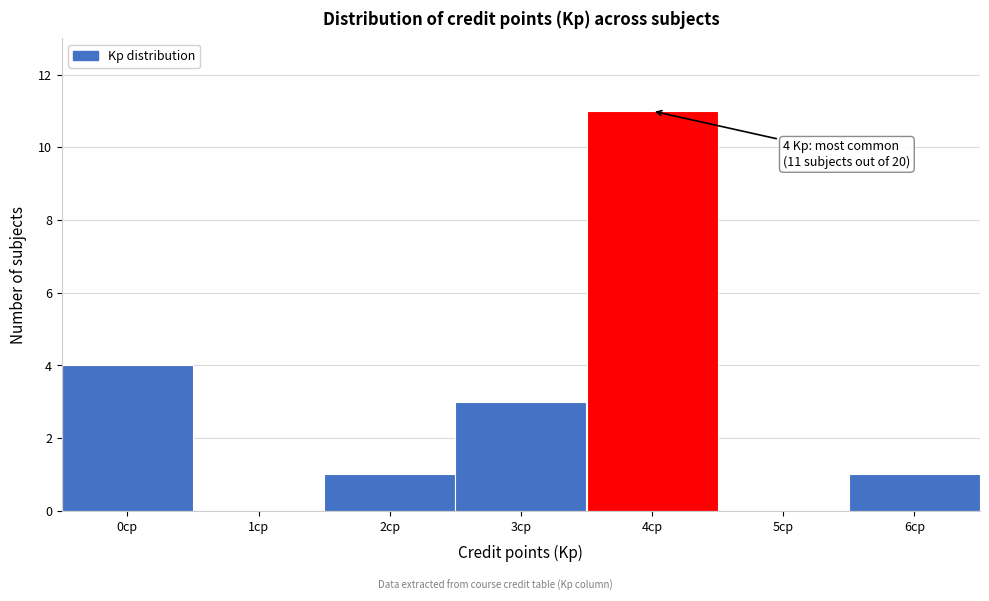

Which range on the x-axis has the tallest bar?

3.5 to 4.5